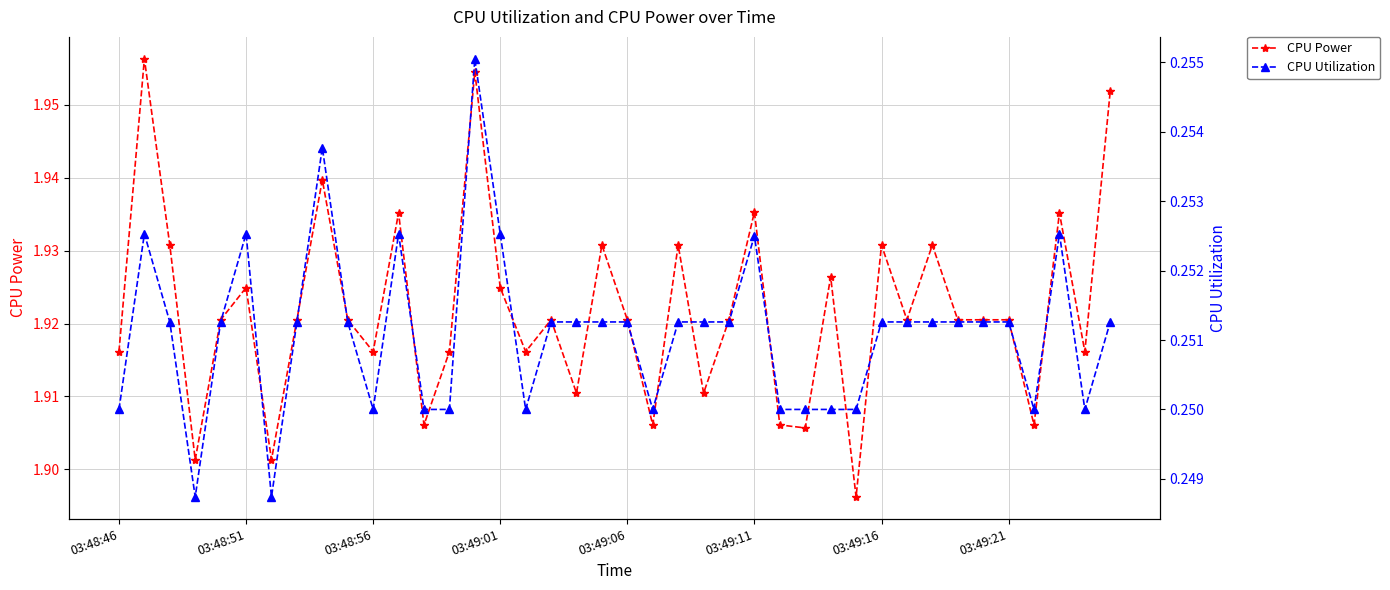

At how many categories does at least one series exceed 0?

40